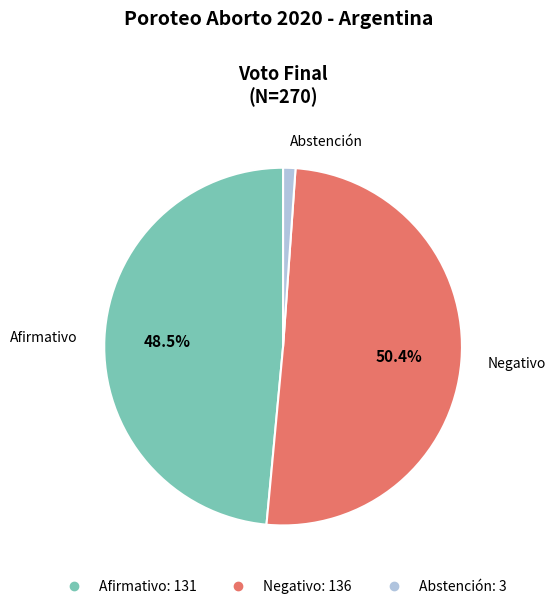

Rank the categories by value from highest to lowest.

Negativo, Afirmativo, Abstención